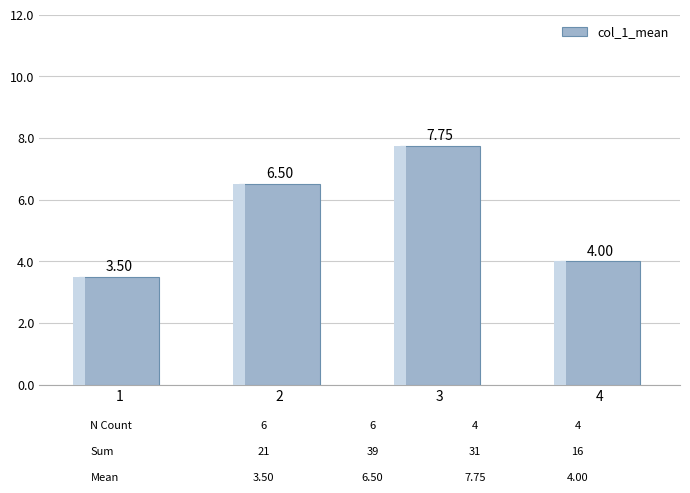

Between 1 and 3, which is larger?

3